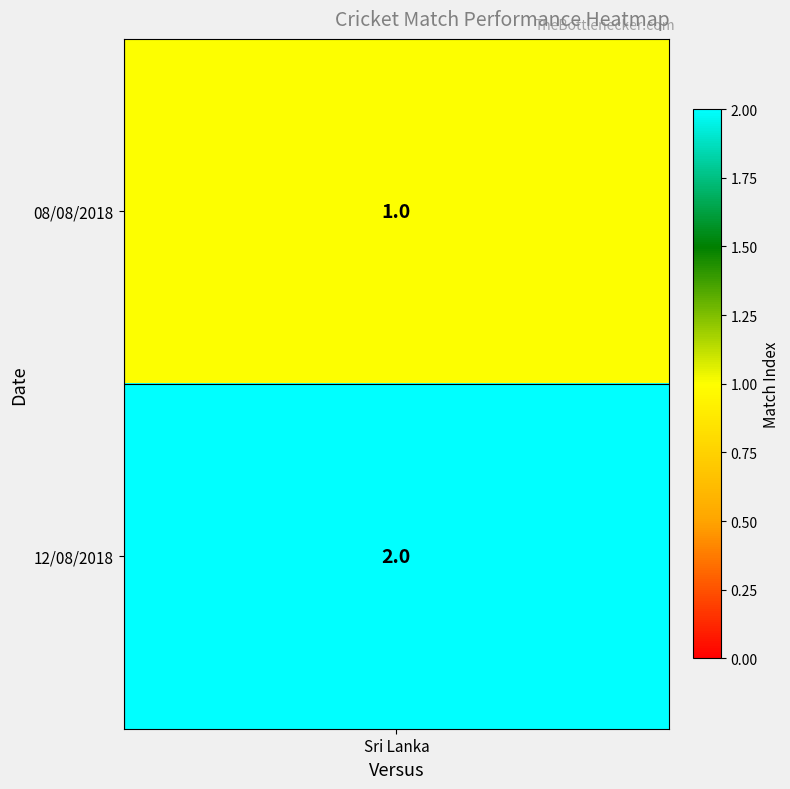

Is it true that the value at 0 is 1?

True